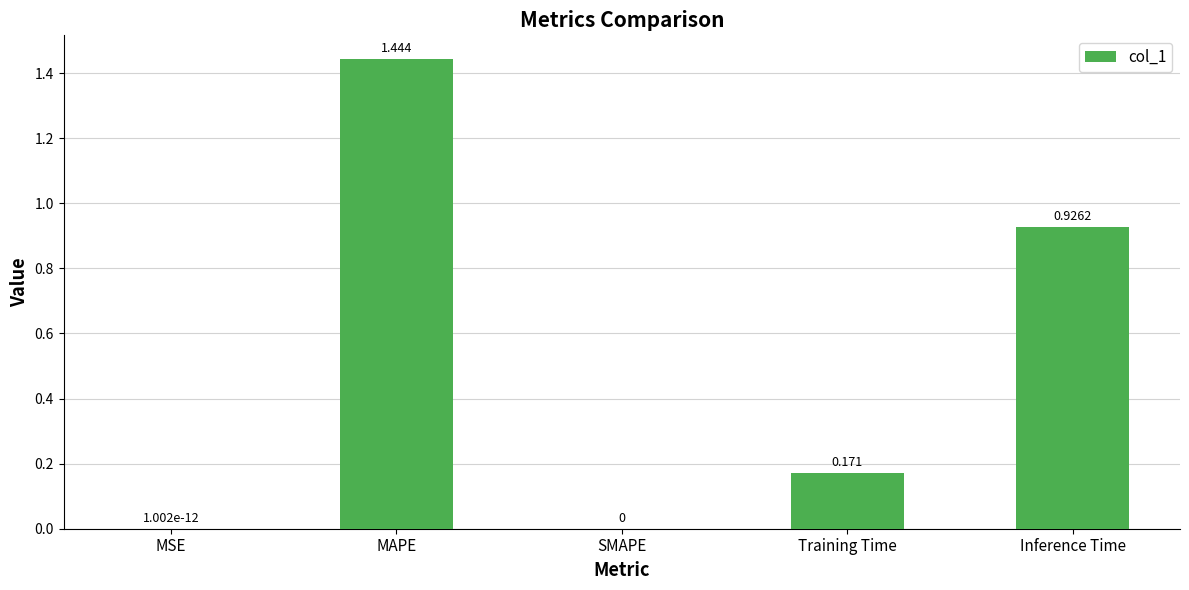

Which category has the highest value across all series?

MAPE